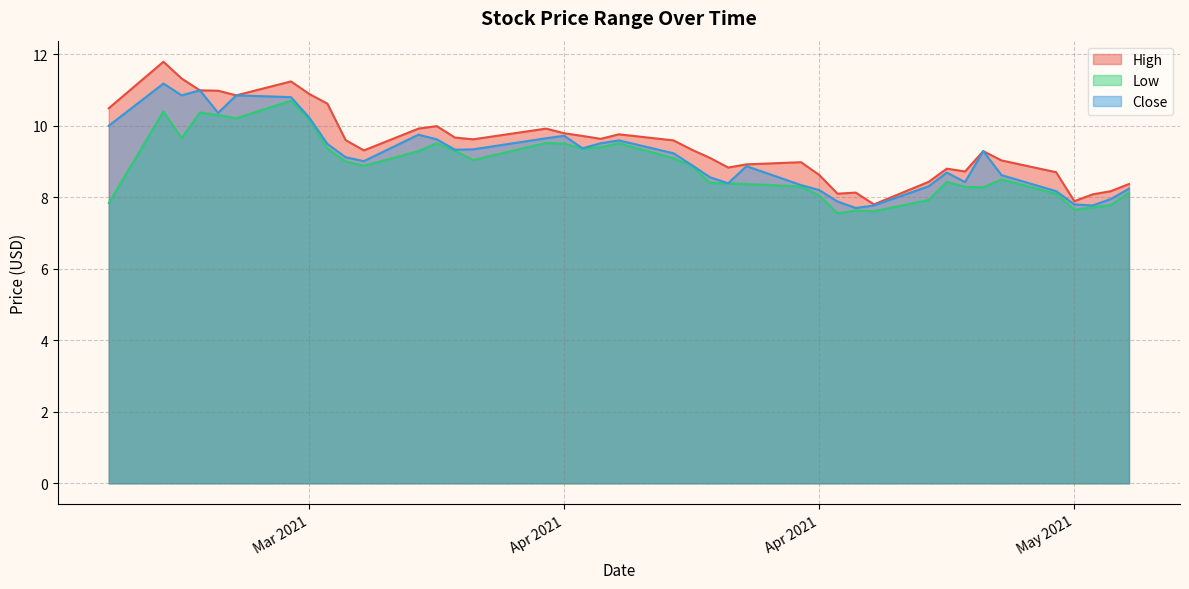

The value of Low at 2021-03-16 is 6.7. True or false?

False